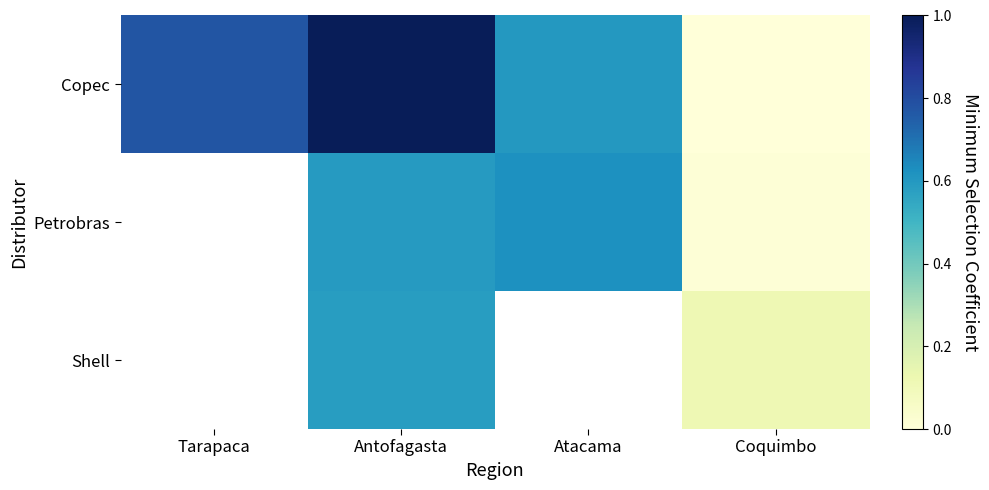

How many values in Shell are above zero?

2